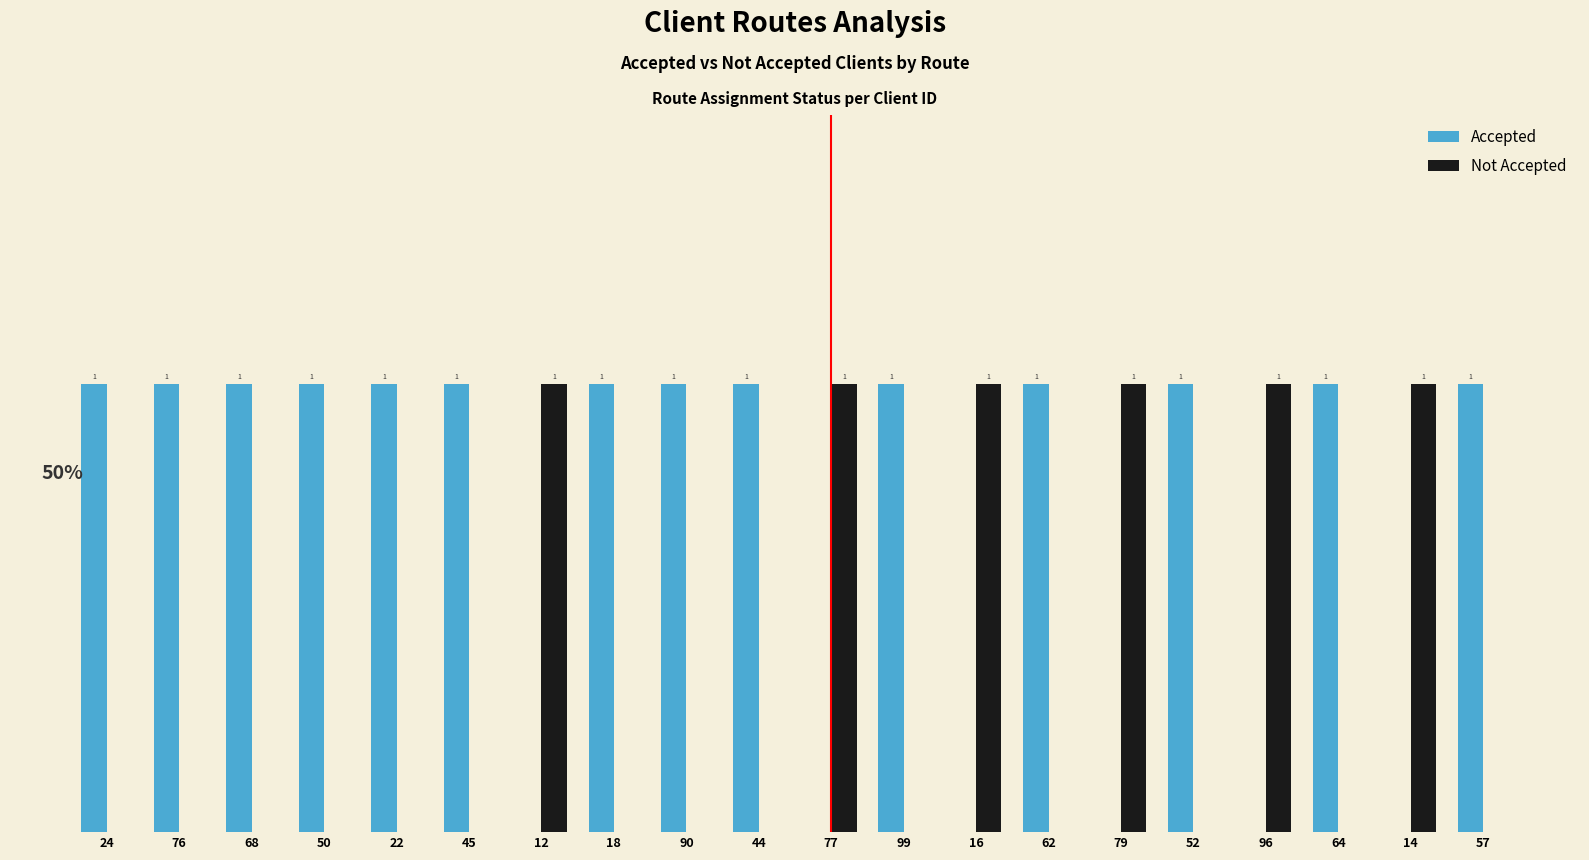

Which series has the largest total across all categories?

Accepted